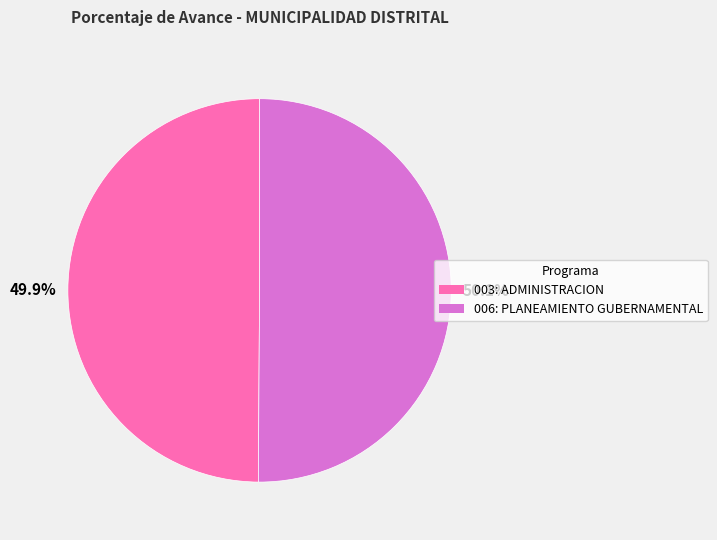

How much of the chart is everything except 003: ADMINISTRACION?

50.1%